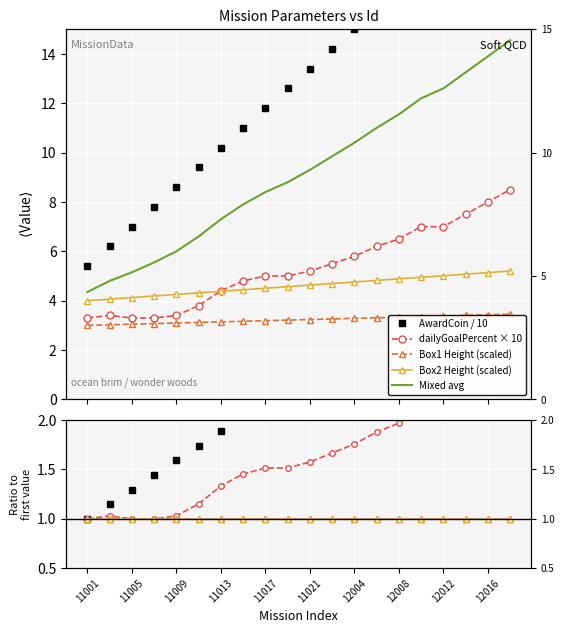

What is the minimum value shown in the chart?

3.0